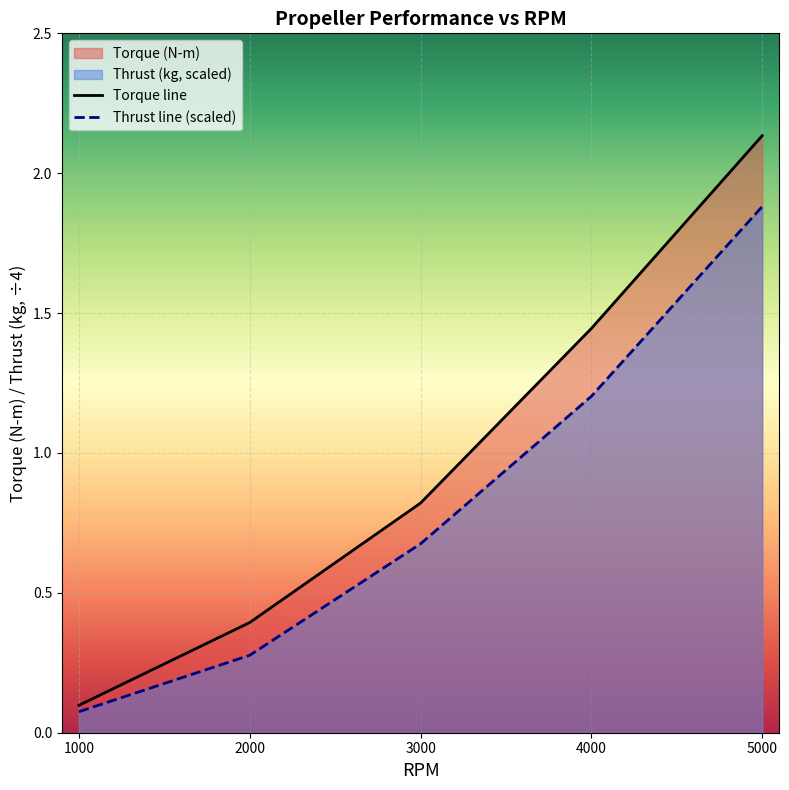

Where is Torque line nearest to the value 1?

3000